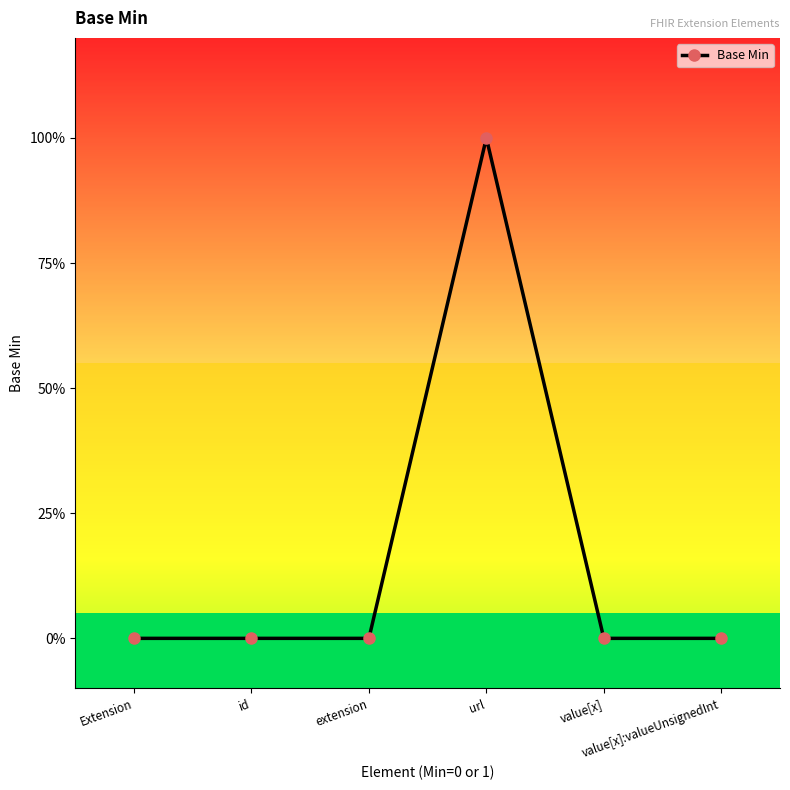

Reading left to right, list all the values displayed in this chart.

0	0	0	1	0	0